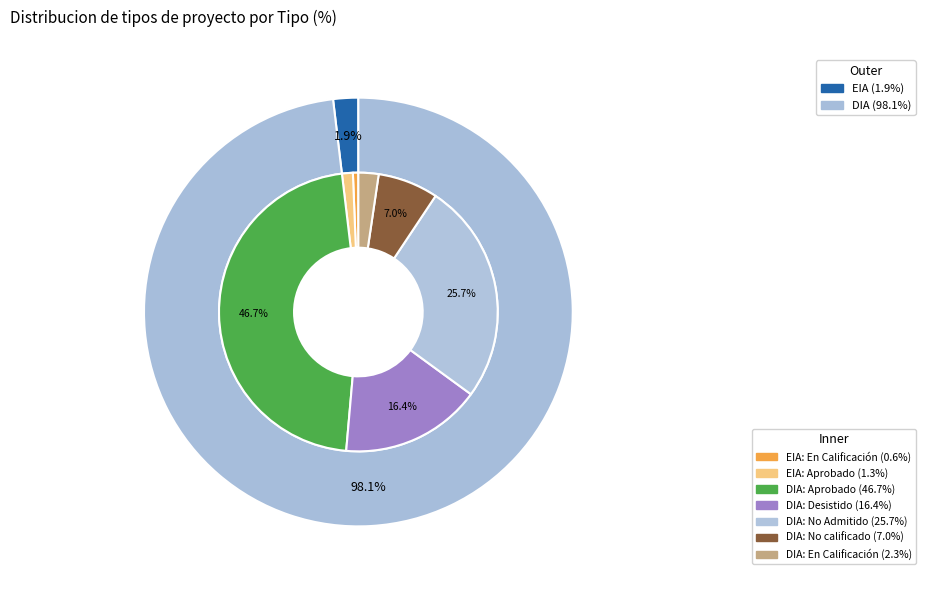

Does any single category account for the majority?

Yes